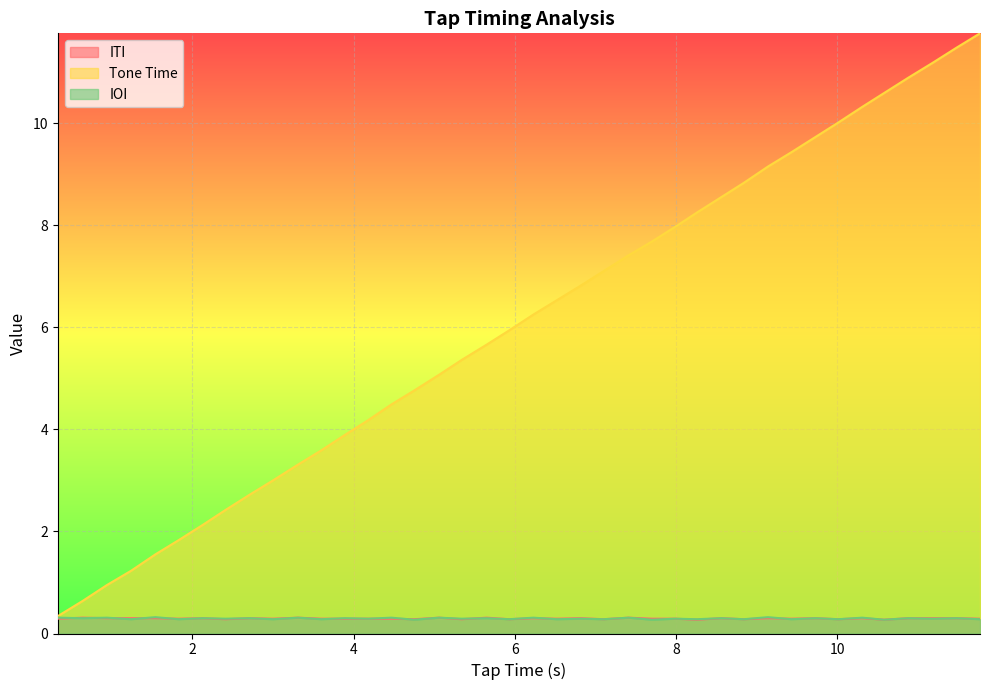

What are all the series names shown in the legend?

ITI, Tone Time, IOI